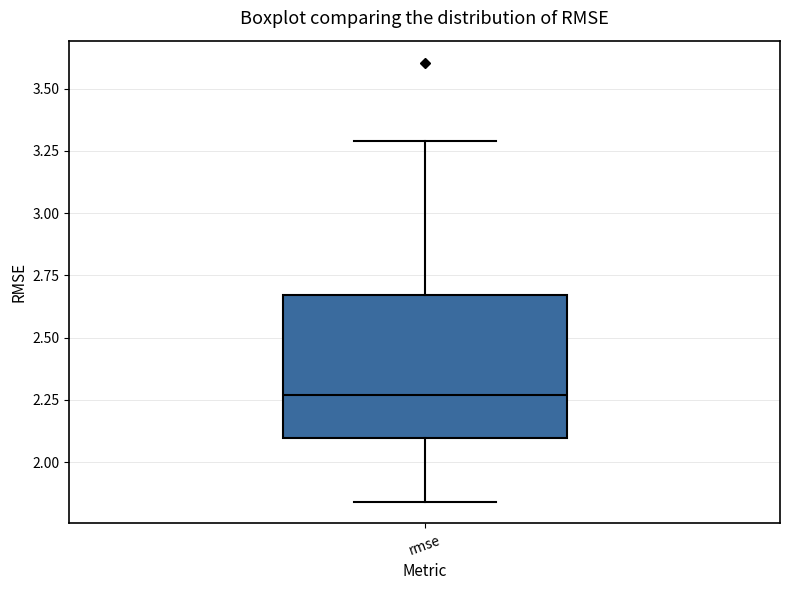

Where does the lower whisker of the box for rmse end on the y-axis? The values are not printed on the chart, so give them approximately, as read against the axis.

1.85